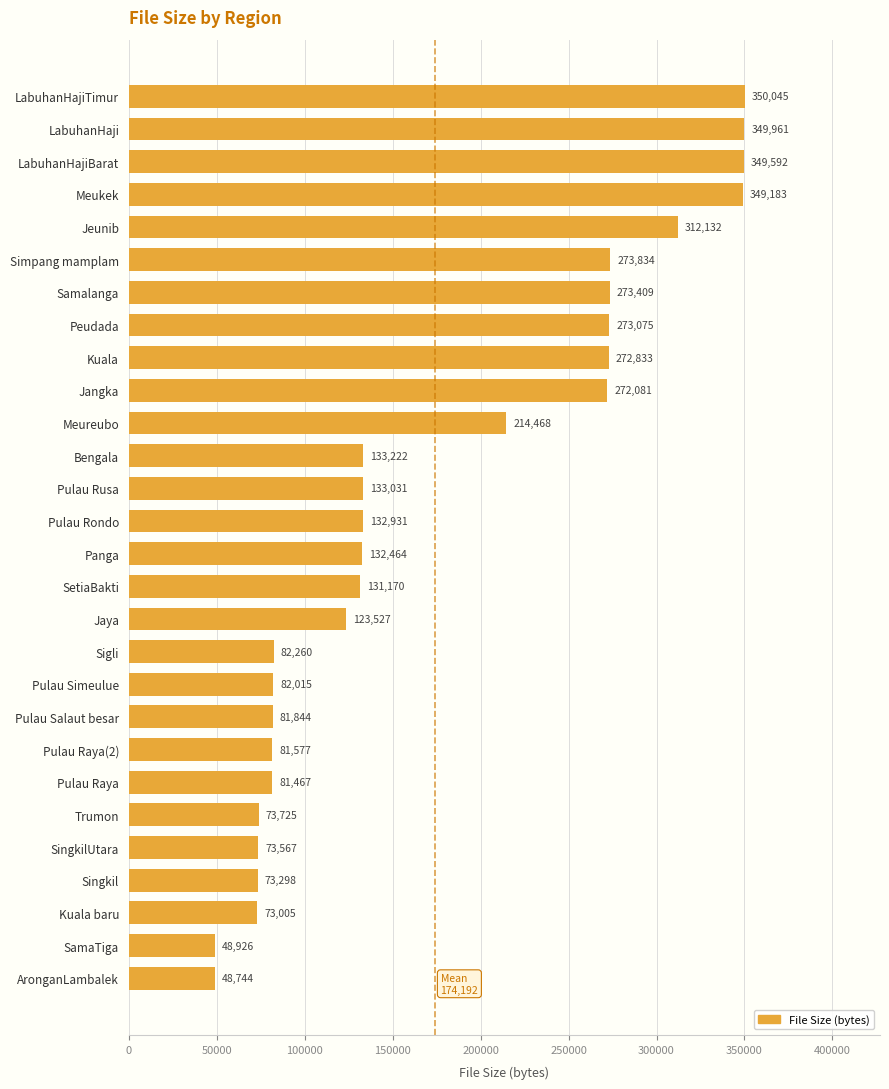

List the labels in order of value, largest first.

LabuhanHajiTimur, LabuhanHaji, LabuhanHajiBarat, Meukek, Jeunib, Simpang mamplam, Samalanga, Peudada, Kuala, Jangka, Meureubo, Bengala, Pulau Rusa, Pulau Rondo, Panga, SetiaBakti, Jaya, Sigli, Pulau Simeulue, Pulau Salaut besar, Pulau Raya(2), Pulau Raya, Trumon, SingkilUtara, Singkil, Kuala baru, SamaTiga, AronganLambalek